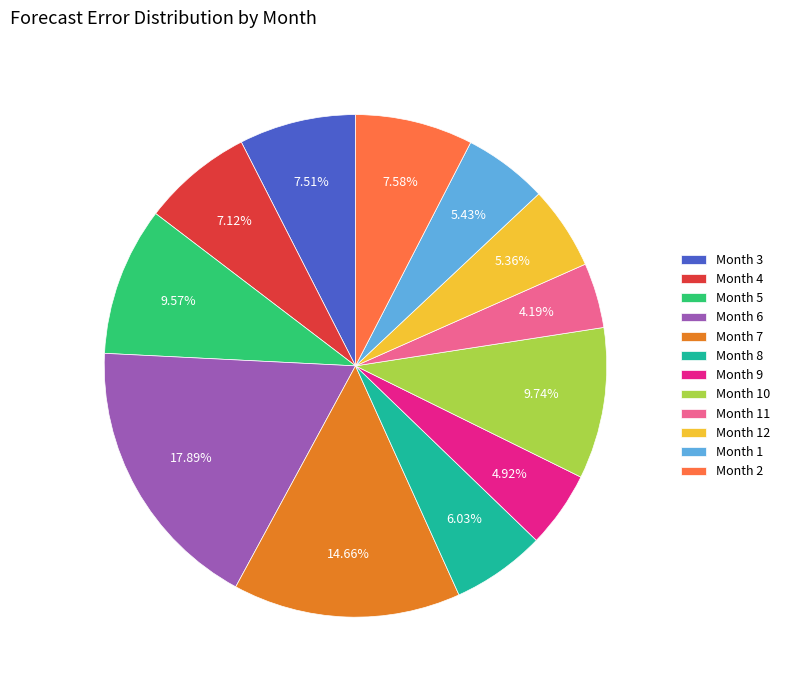

Is the sum of Month 4 and Month 11 greater than half?

No